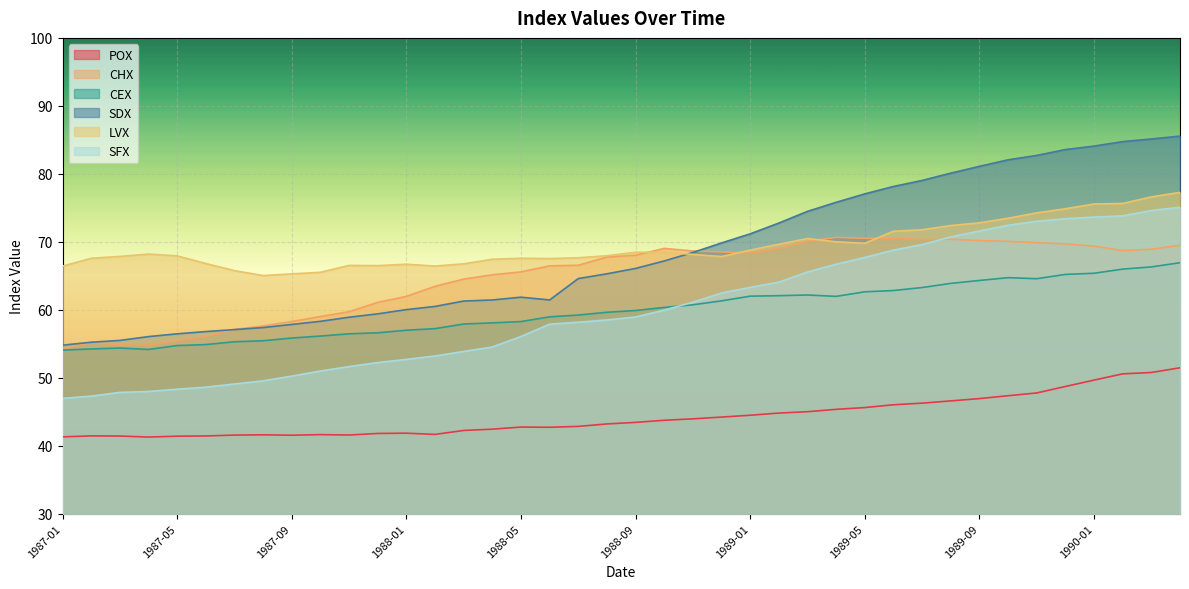

True or false: CEX and SDX intersect in this chart.

False